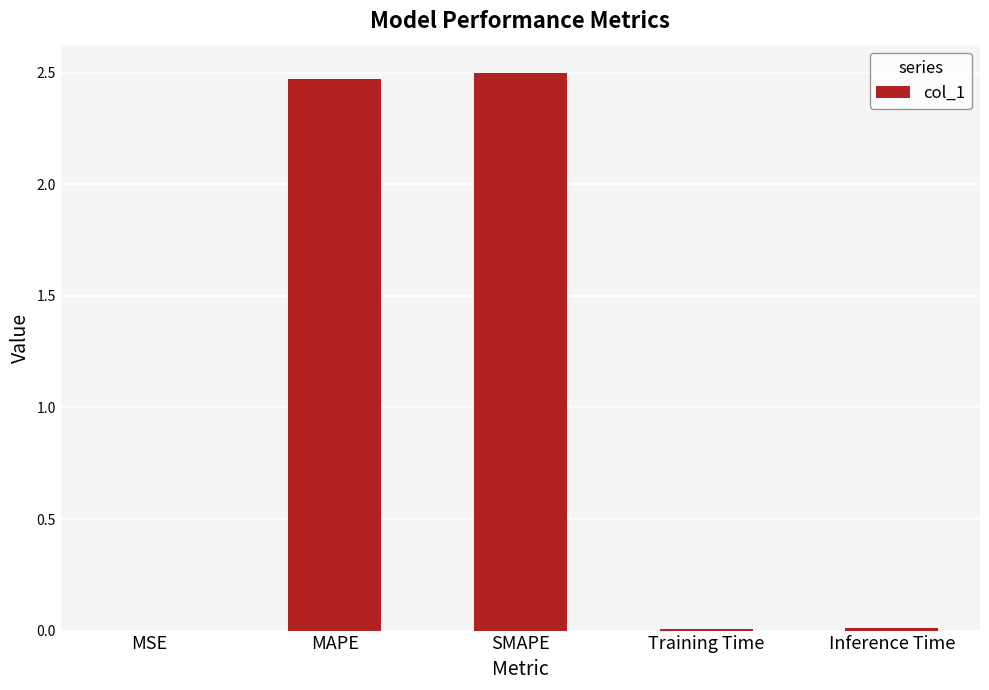

Which label corresponds to the largest value in the chart?

SMAPE